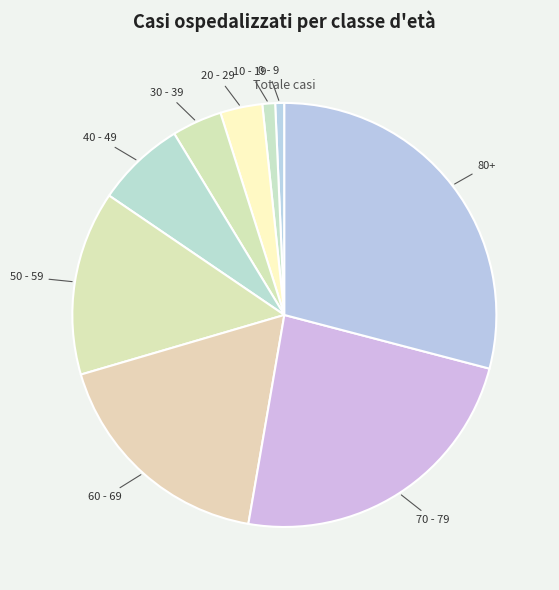

Which category has the biggest portion of the pie?

80+